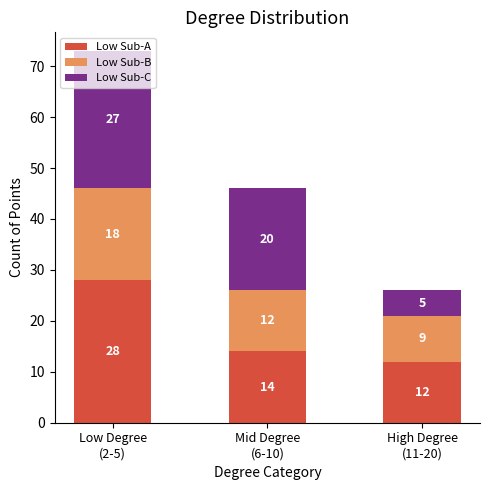

How many data points does each series have?

3